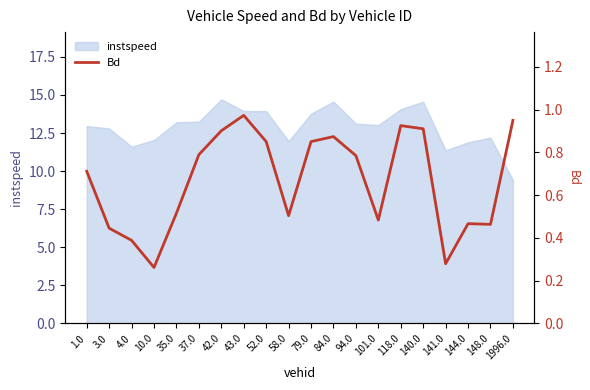

What is the smallest value displayed?

0.3